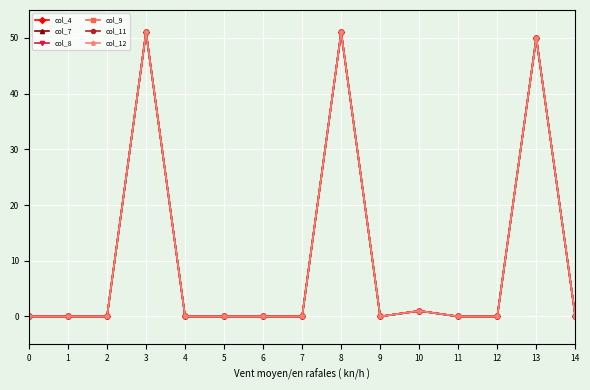

At which label does col_4 reach its peak?

3